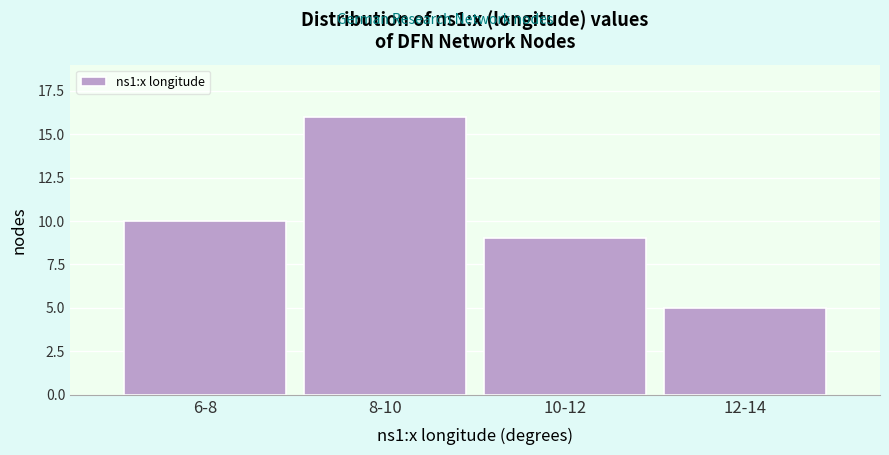

Reading left to right, transcribe all the data shown in this chart.

10	16	9	5